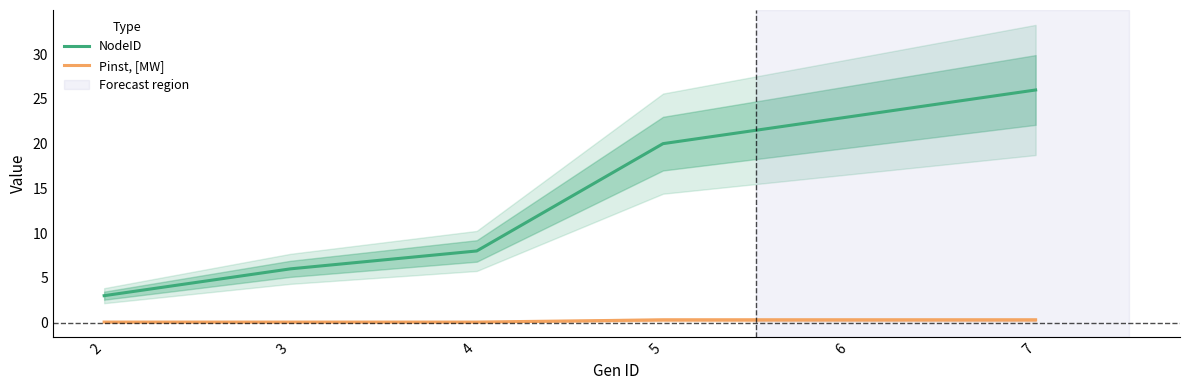

True or false: NodeID has a value of 11.0 at 5.

False